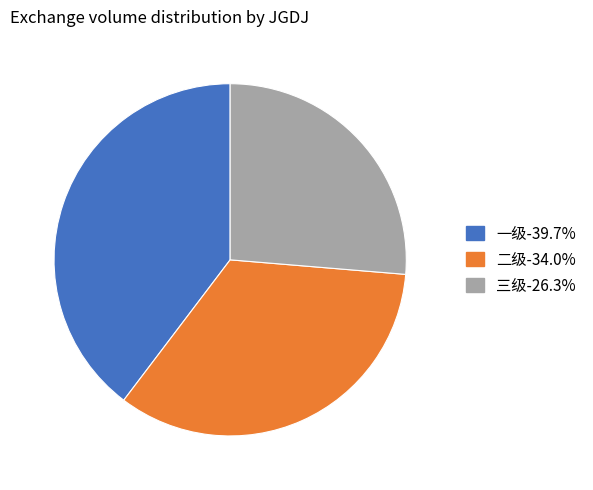

Between 二级 and 一级, which is larger?

一级